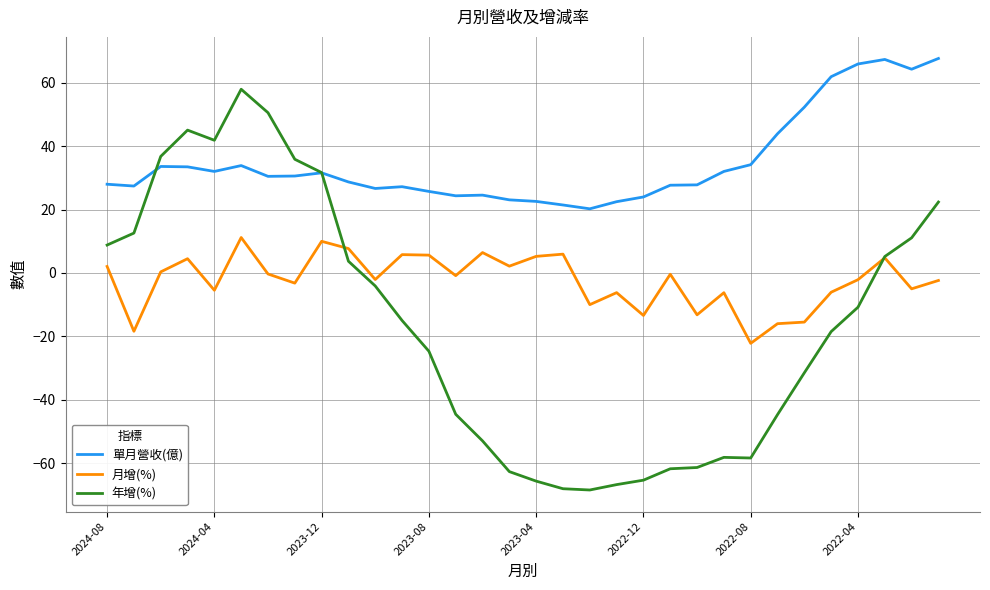

What are all the series names shown in the legend?

單月營收(億), 月增(%), 年增(%)